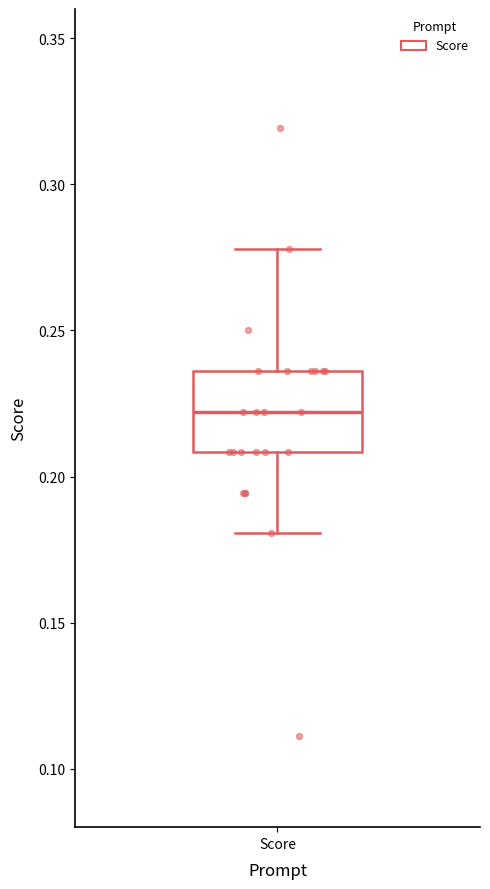

Where does the lower whisker of the box for Score end on the y-axis? The values are not printed on the chart, so give them approximately, as read against the axis.

0.180